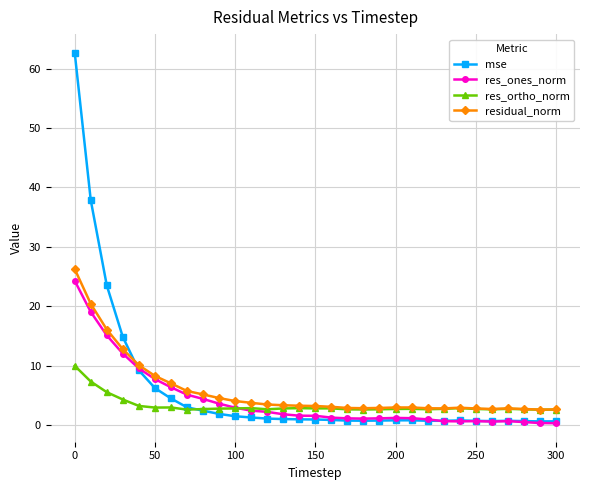

What is the value of the residual_norm point at the 10th from the left?

4.5